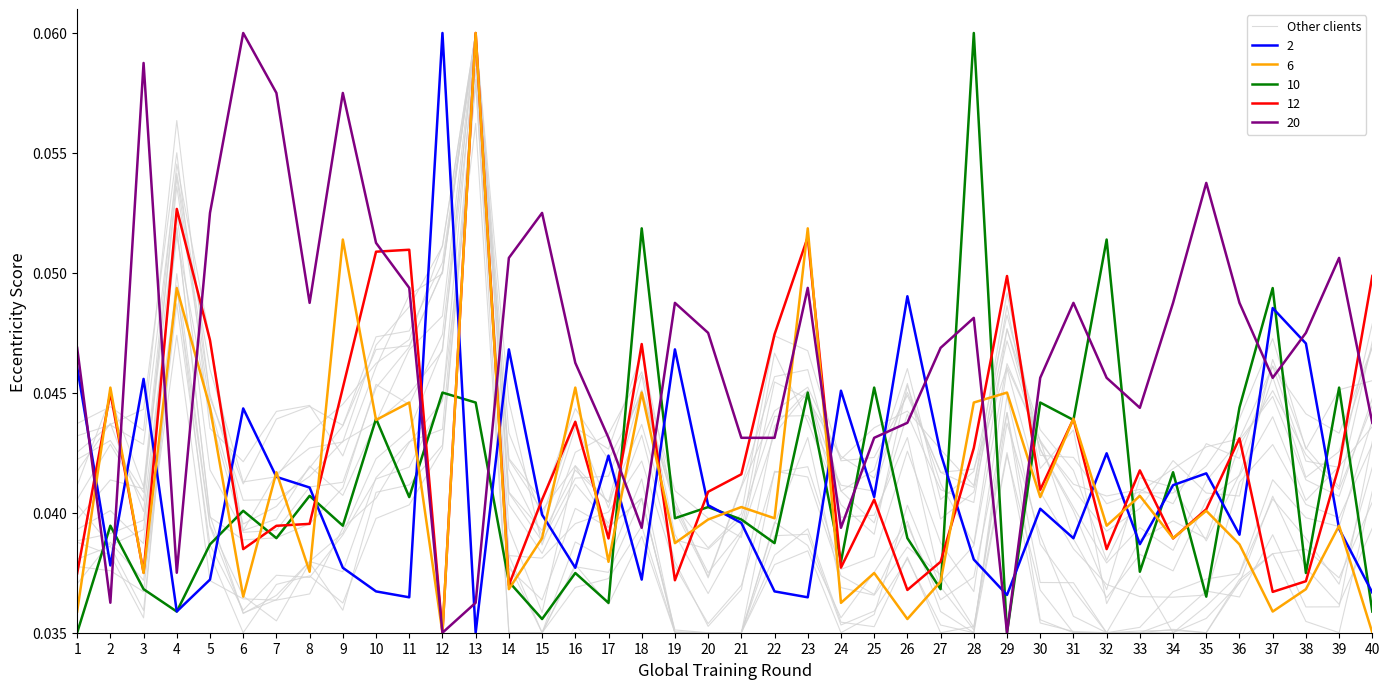

Reading left to right, list all the values displayed in this chart.

1=0.0	2=0.0	3=0.0	4=0.1	5=0.0	6=0.0	7=0.0	8=0.0	9=0.0	10=0.0	11=0.0	12=0.1	13=0.1	14=0.0	15=0.0	16=0.0	17=0.0	18=0.0	19=0.0	20=0.0	21=0.0	22=0.0	23=0.0	24=0.0	25=0.0	26=0.0	27=0.0	28=0.0	29=0.0	30=0.0	31=0.0	32=0.0	33=0.0	34=0.0	35=0.0	36=0.0	37=0.0	38=0.0	39=0.0	40=0.0